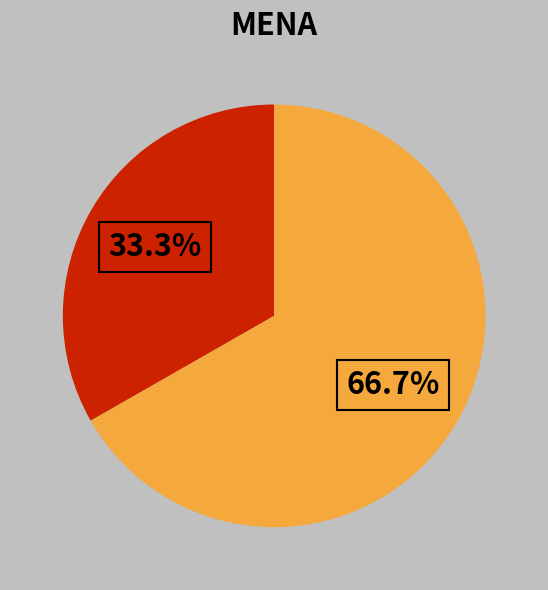

Does any single category account for the majority?

Yes